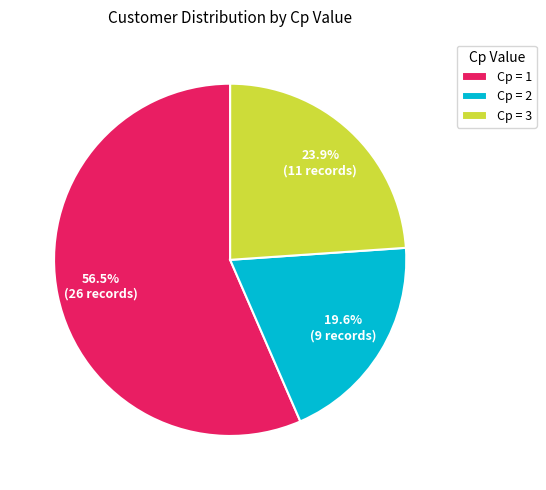

What is the smallest slice in the pie chart?

Cp = 2